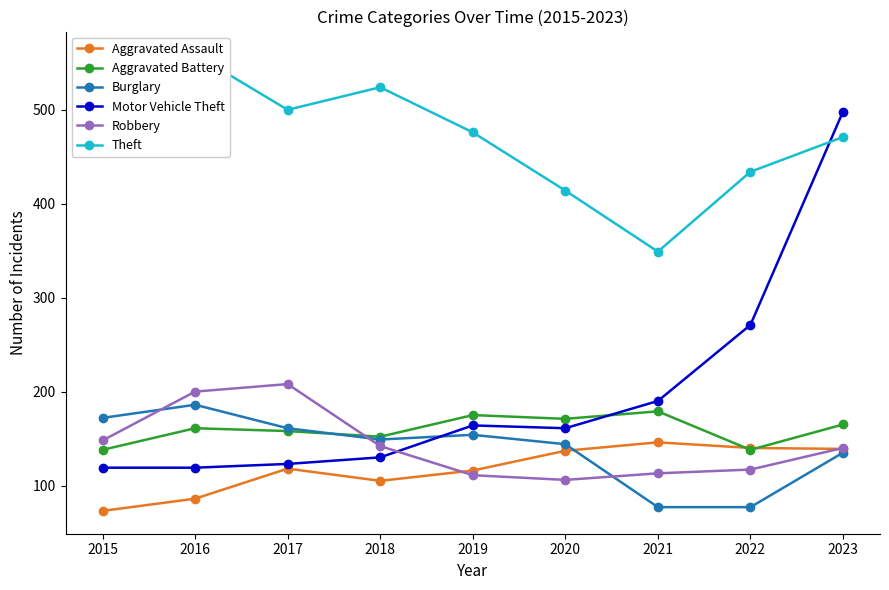

In Burglary, how many points are higher than both neighbors (excluding endpoints)?

2